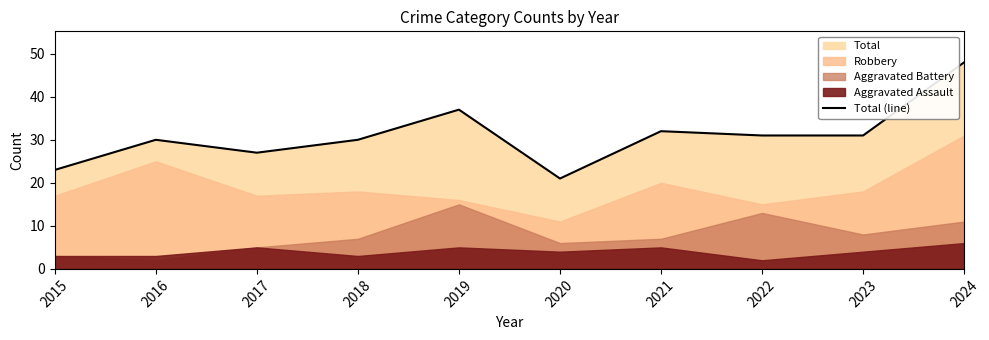

What is the sum of the values at 2017 and 2016?

57